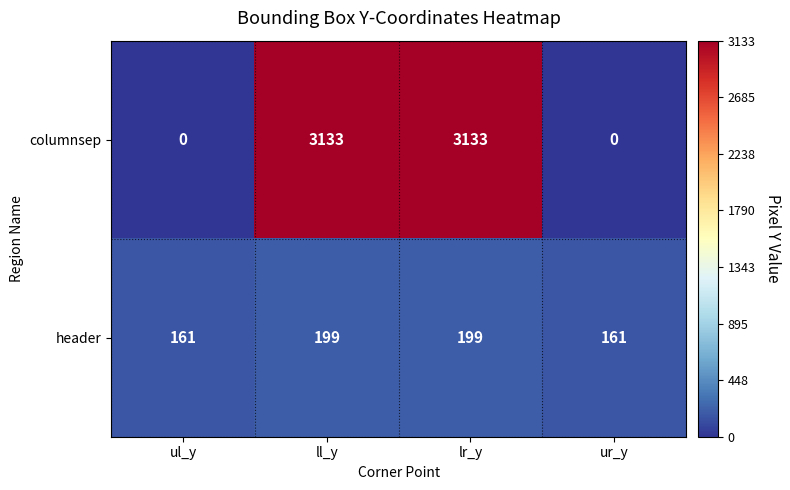

Which series has the largest total across all categories?

columnsep